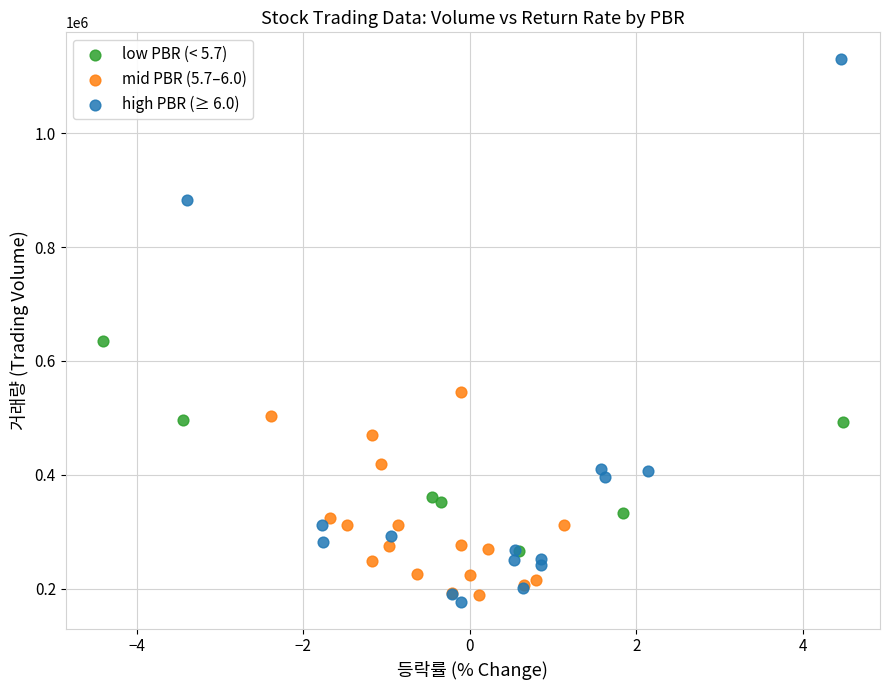

Which series reaches the maximum Y coordinate?

high PBR (≥ 6.0)